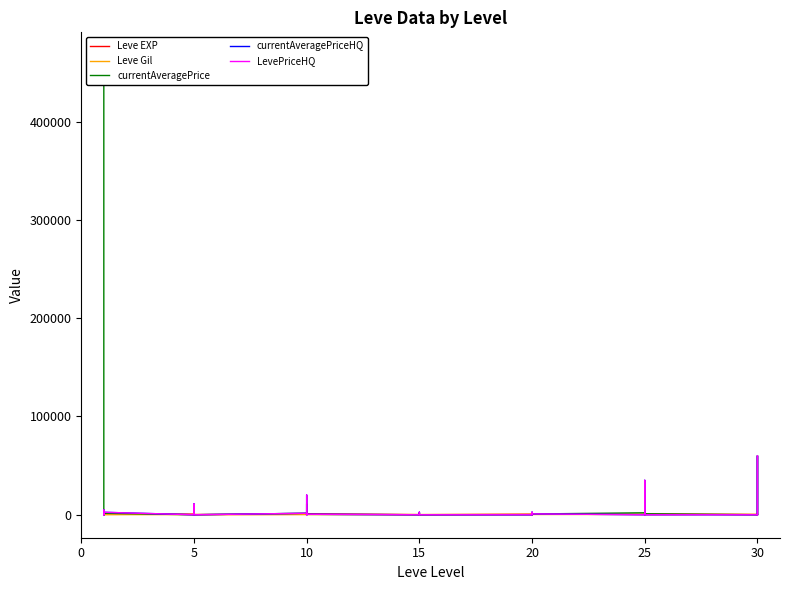

In Leve Gil, how many points are lower than both neighbors (excluding endpoints)?

10